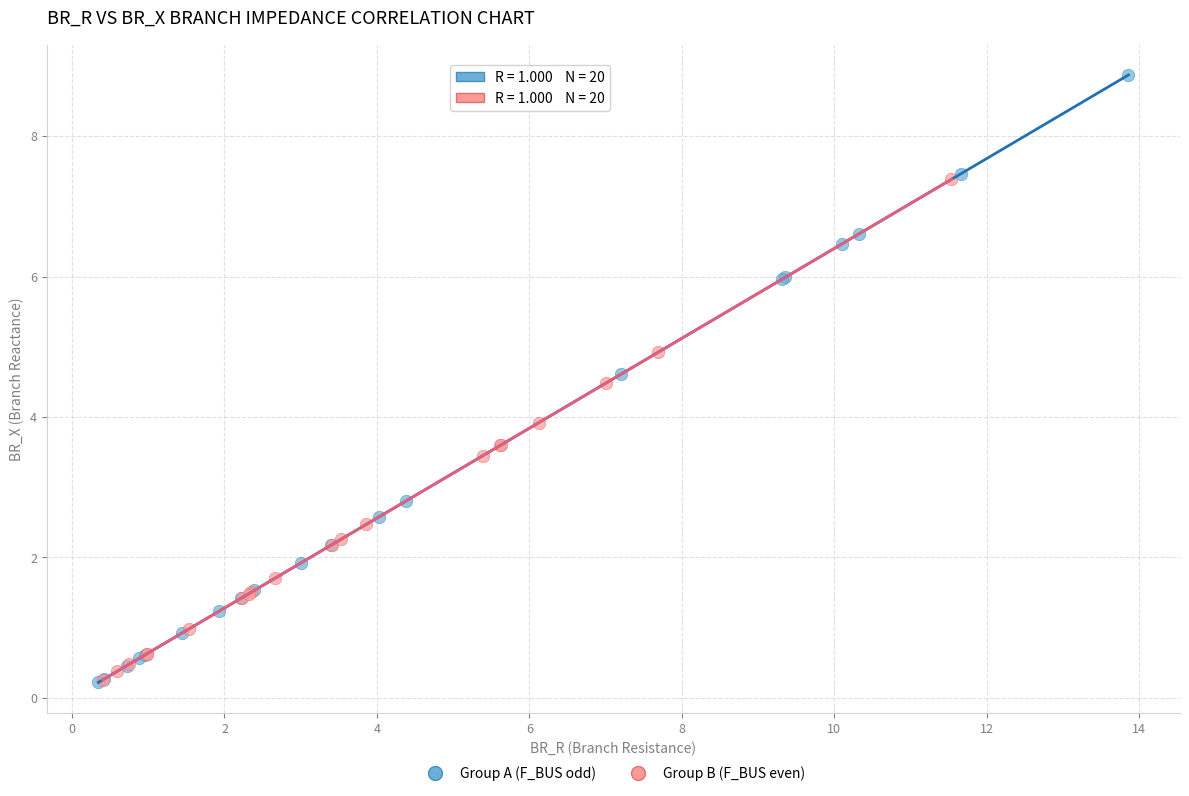

Which series has the largest Y range (max minus min)?

Group A (F_BUS odd)